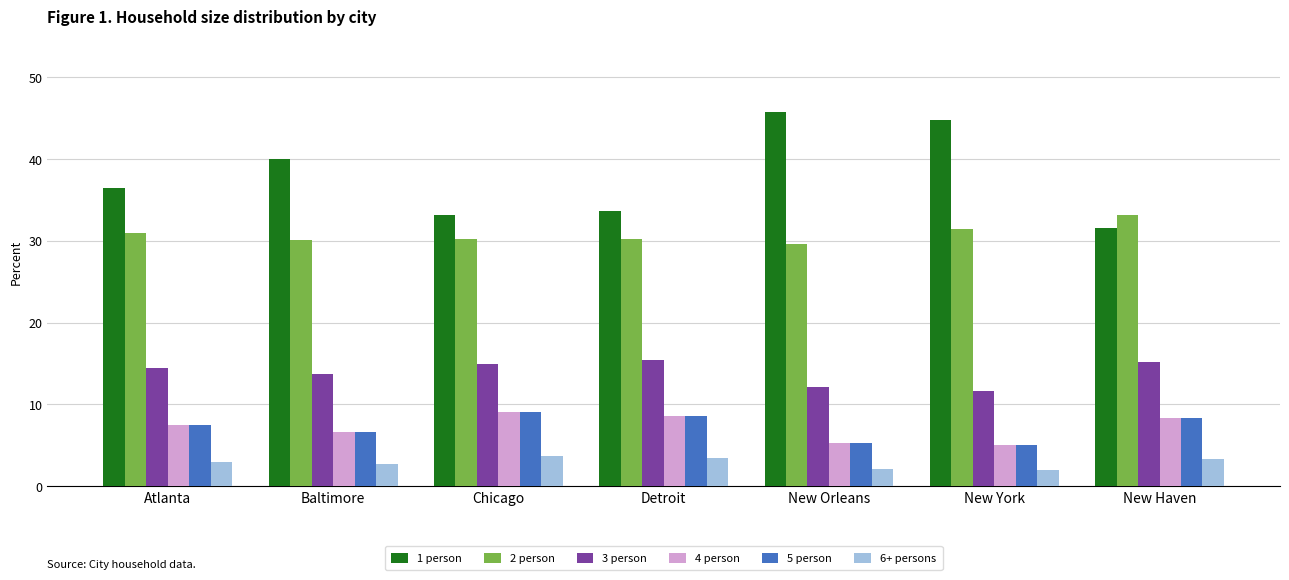

What is the total value across all series at Chicago?

100.0